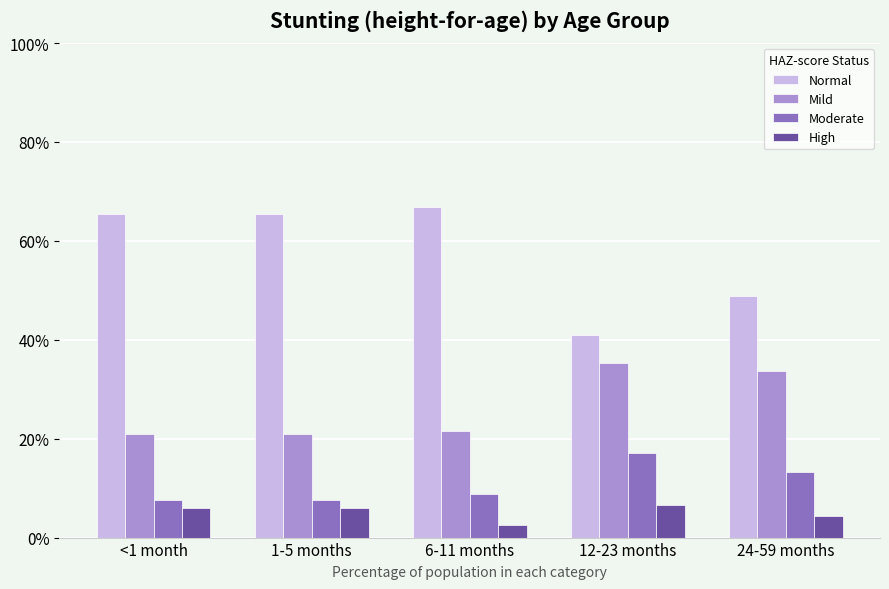

Are the bars horizontal?

No